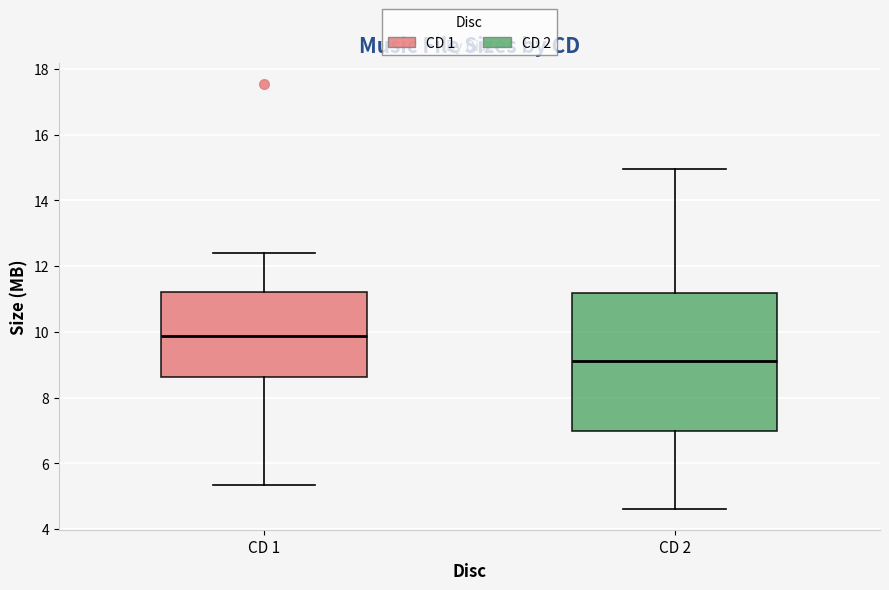

Reading left to right, read every box against the y-axis: the position of its median line, the range the box covers, and the ends of its whiskers. The values are not printed on the chart, so give them approximately, as read against the axis.

CD 1: median 9.8, box 8.6 to 11.2, whiskers 5.4 to 12.4
CD 2: median 9.2, box 7.0 to 11.2, whiskers 4.6 to 15.0